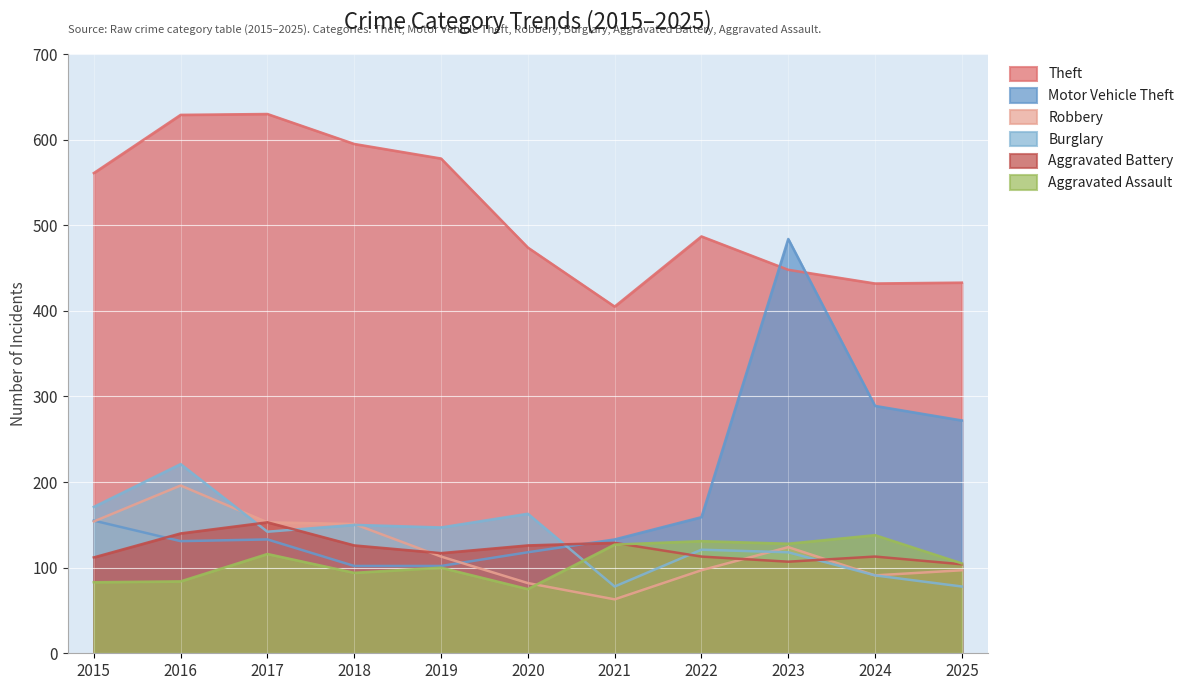

The value of Theft at 2018 is 595. True or false?

True